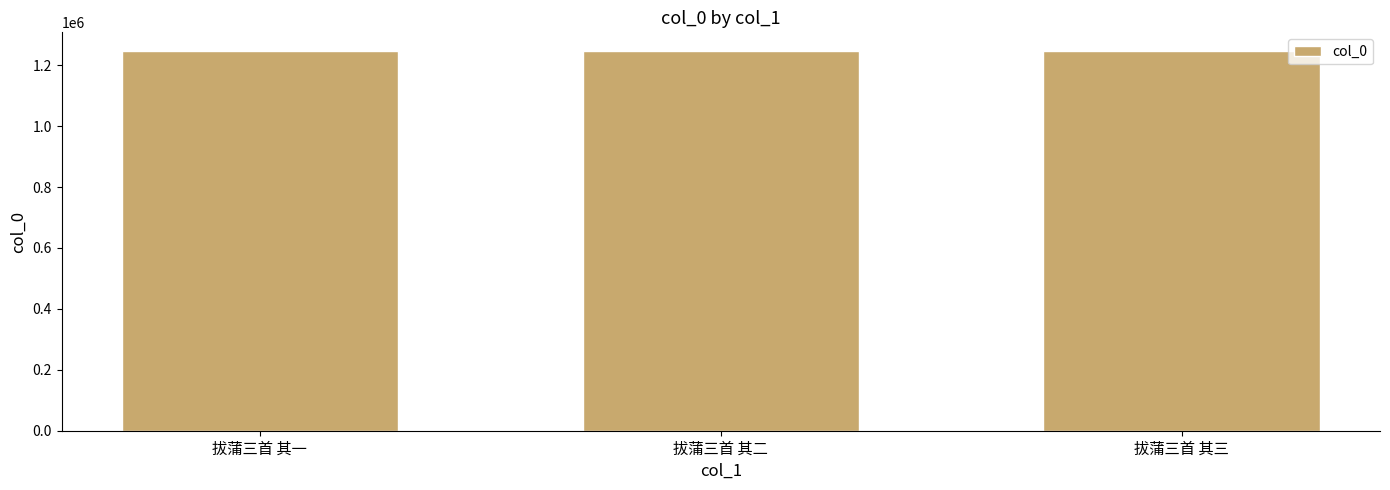

How many categories are shown in the chart?

3